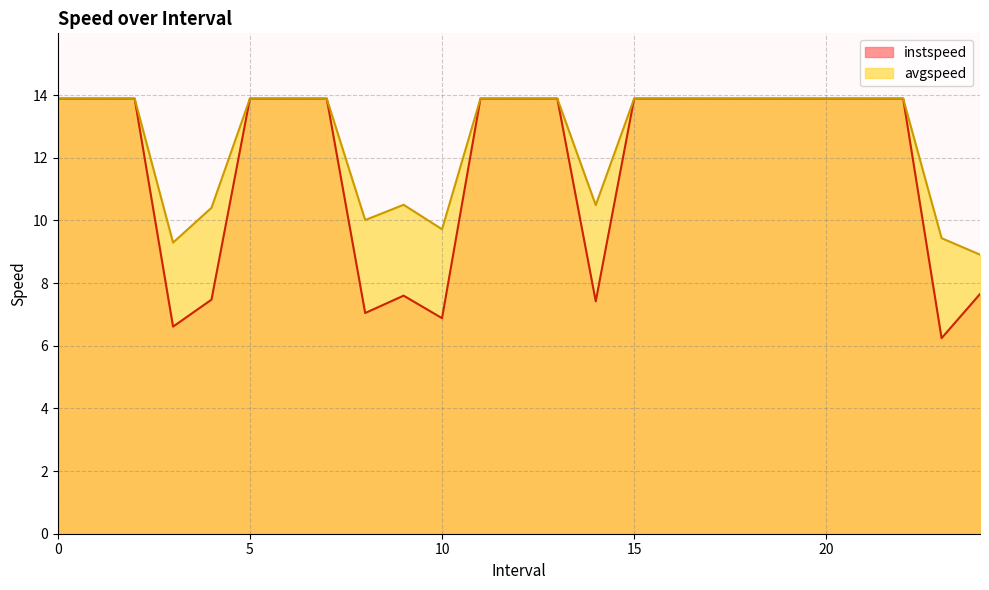

Between 21 and 23, which series saw the biggest shift?

instspeed